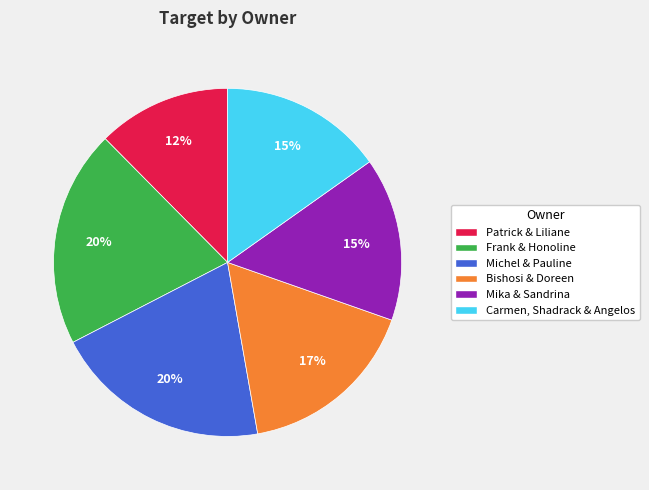

Count the number of slices in the pie.

6